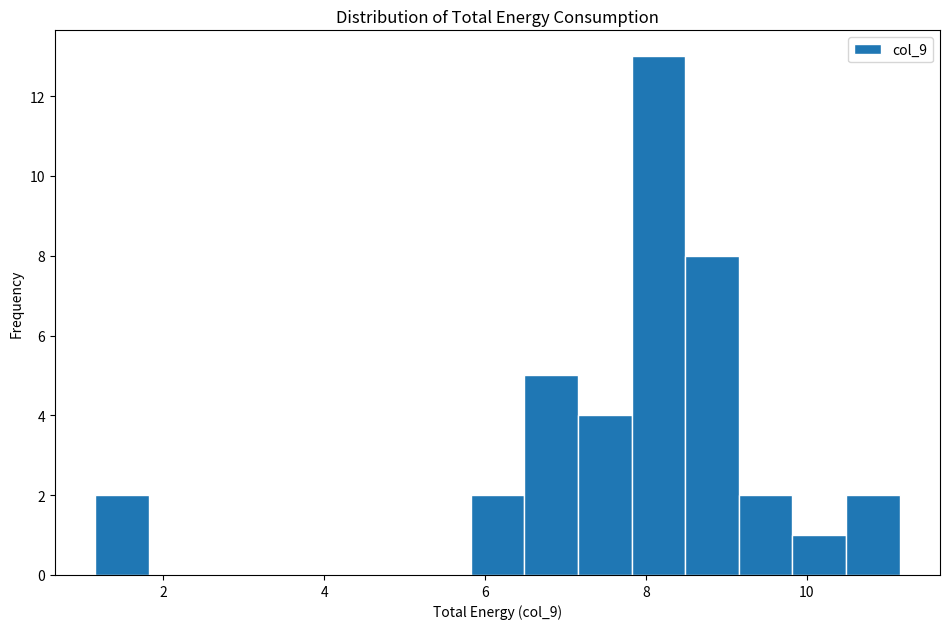

Read against the x-axis, roughly where is the centre of the tallest bar?

8.2